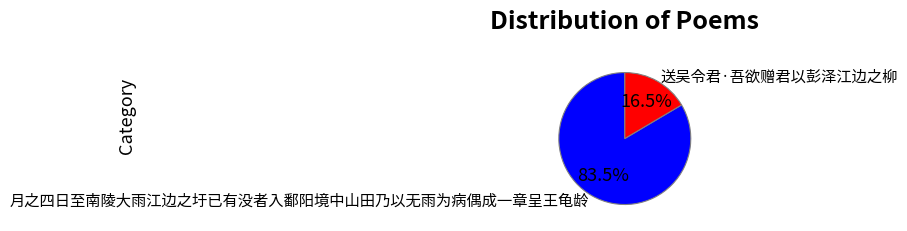

What is the smallest slice in the pie chart?

送吴令君·吾欲赠君以彭泽江边之柳